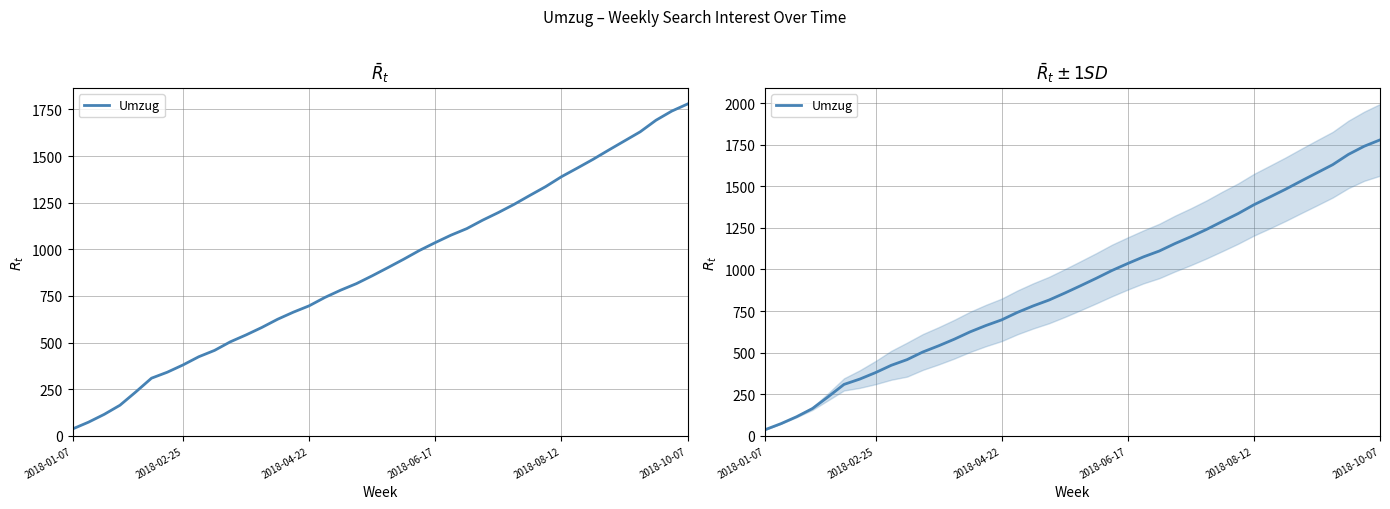

What is the value of the 21st point from the left?

902